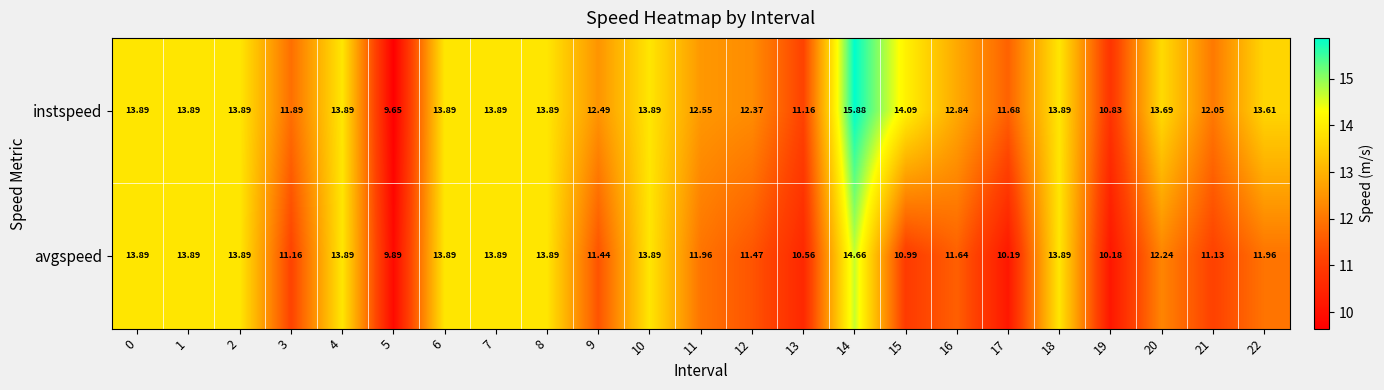

Rank the series at 9 from highest to lowest value.

instspeed, avgspeed